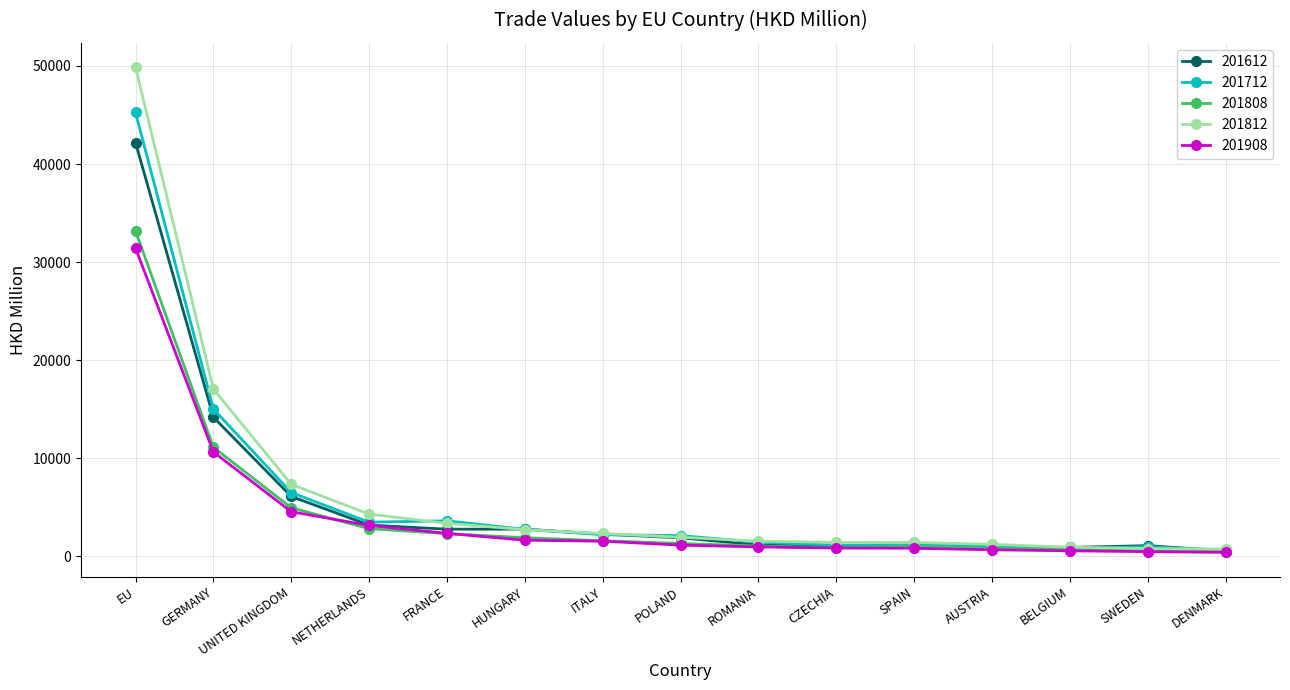

Does the chart have visible grid lines?

Yes